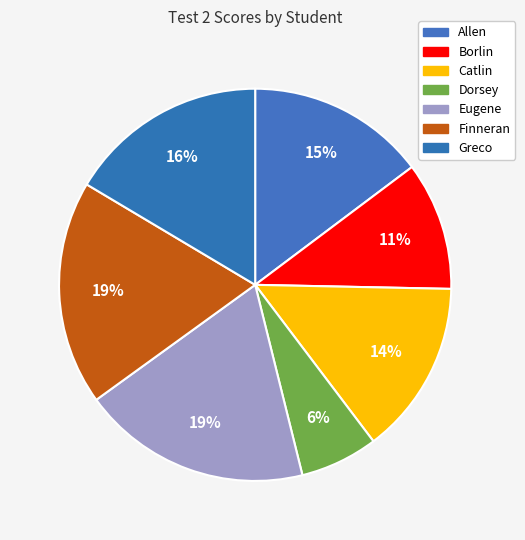

Which category has the biggest portion of the pie?

Eugene